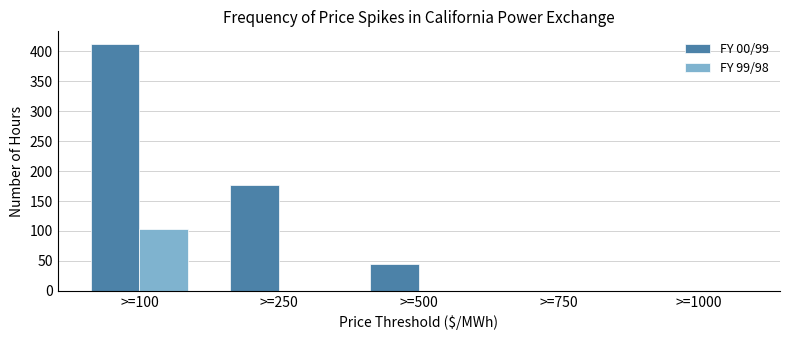

Reading right to left, what are all the values shown in this chart?

FY 00/99: >=1000=0	>=750=0	>=500=45	>=250=176	>=100=413
FY 99/98: >=1000=0	>=750=0	>=500=0	>=250=0	>=100=104